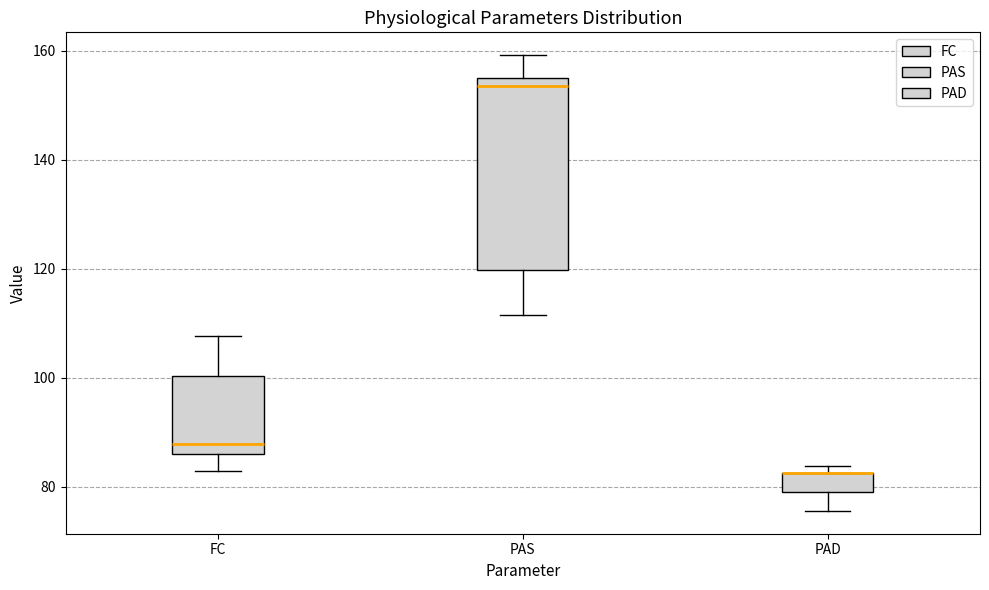

Reading left to right, read every box against the y-axis: the position of its median line, the range the box covers, and the ends of its whiskers. The values are not printed on the chart, so give them approximately, as read against the axis.

FC: median 88, box 86 to 100, whiskers 82 to 108
PAS: median 154 (just below the box's upper edge), box 120 to 154, whiskers 112 to 160
PAD: median 82 (drawn on the box's upper edge), box 80 to 82, whiskers 76 to 84